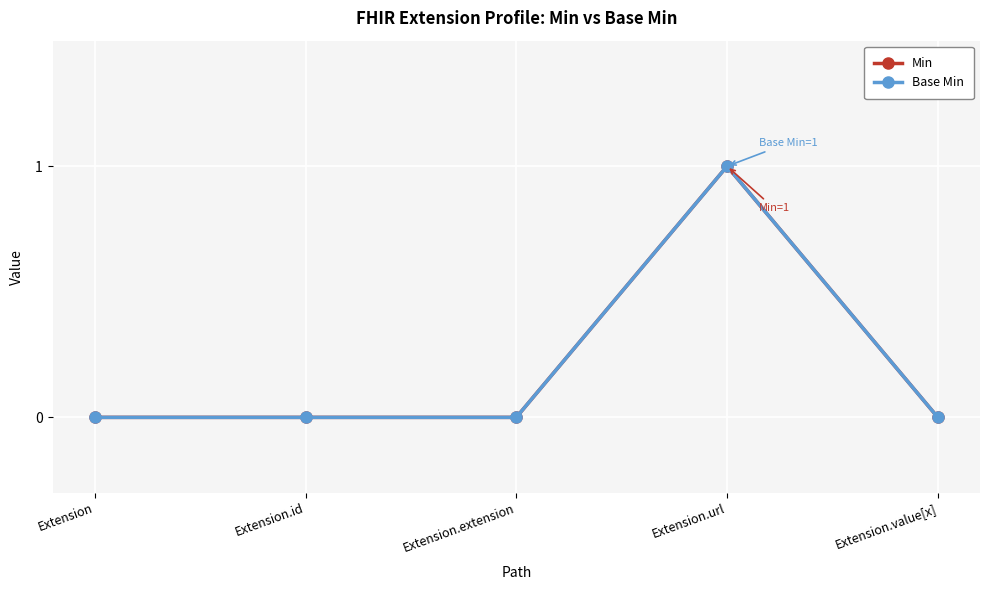

True or false: Base Min has more than 0 points higher than both neighbors.

True